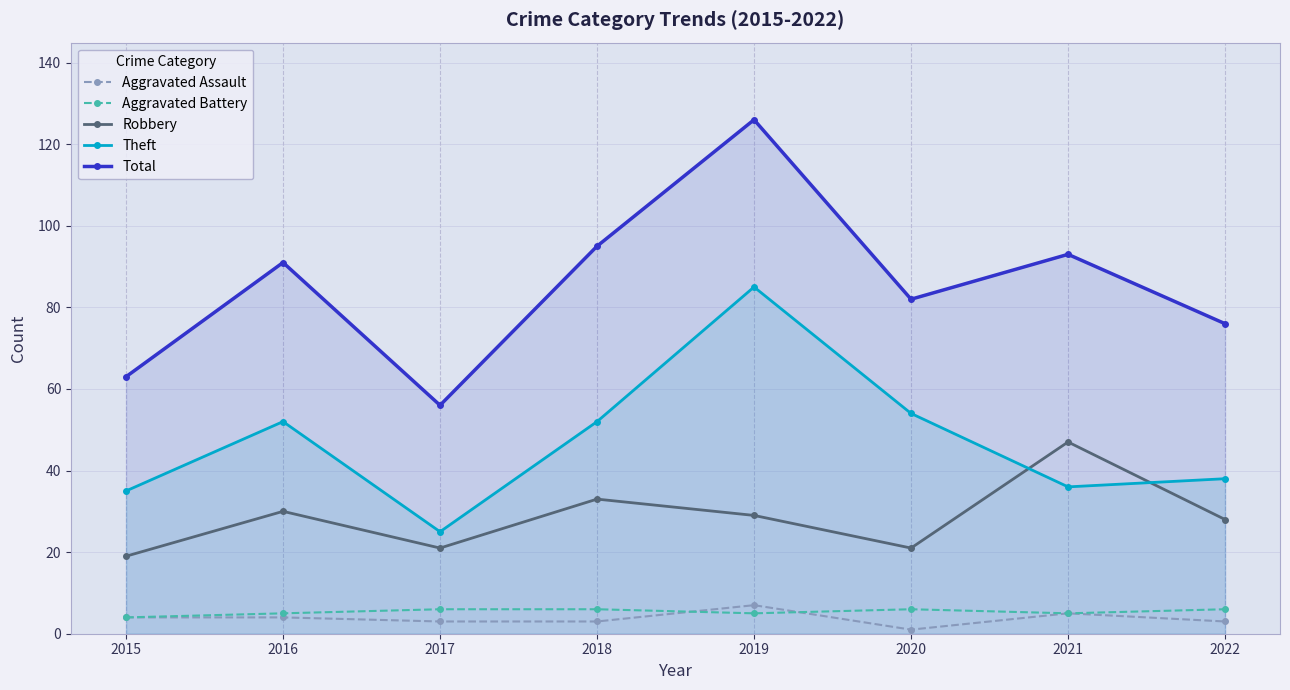

True or false: Aggravated Battery and Theft cross at least once.

False